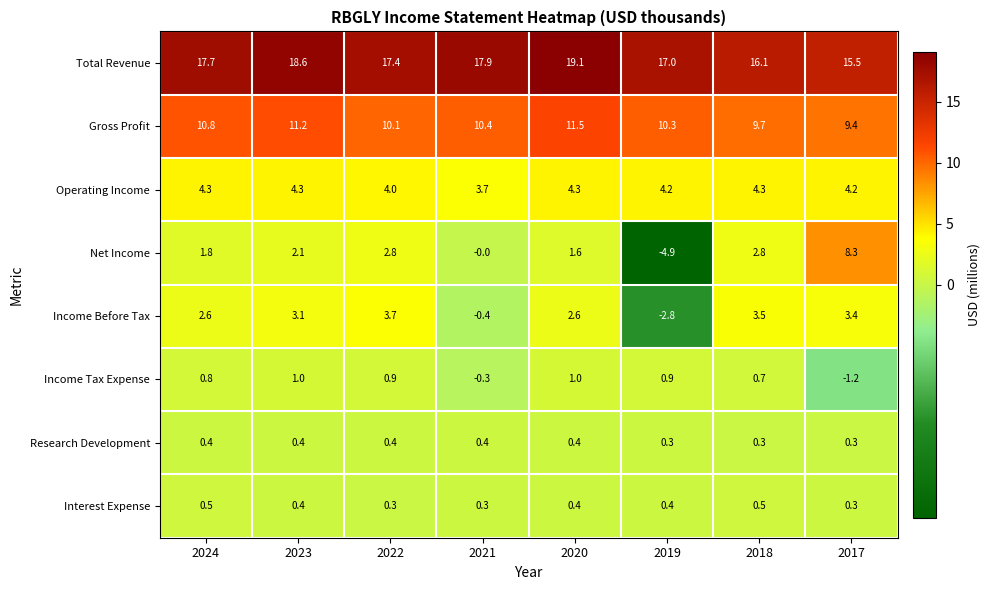

What is the difference between the highest and lowest values at 2017?

16.7